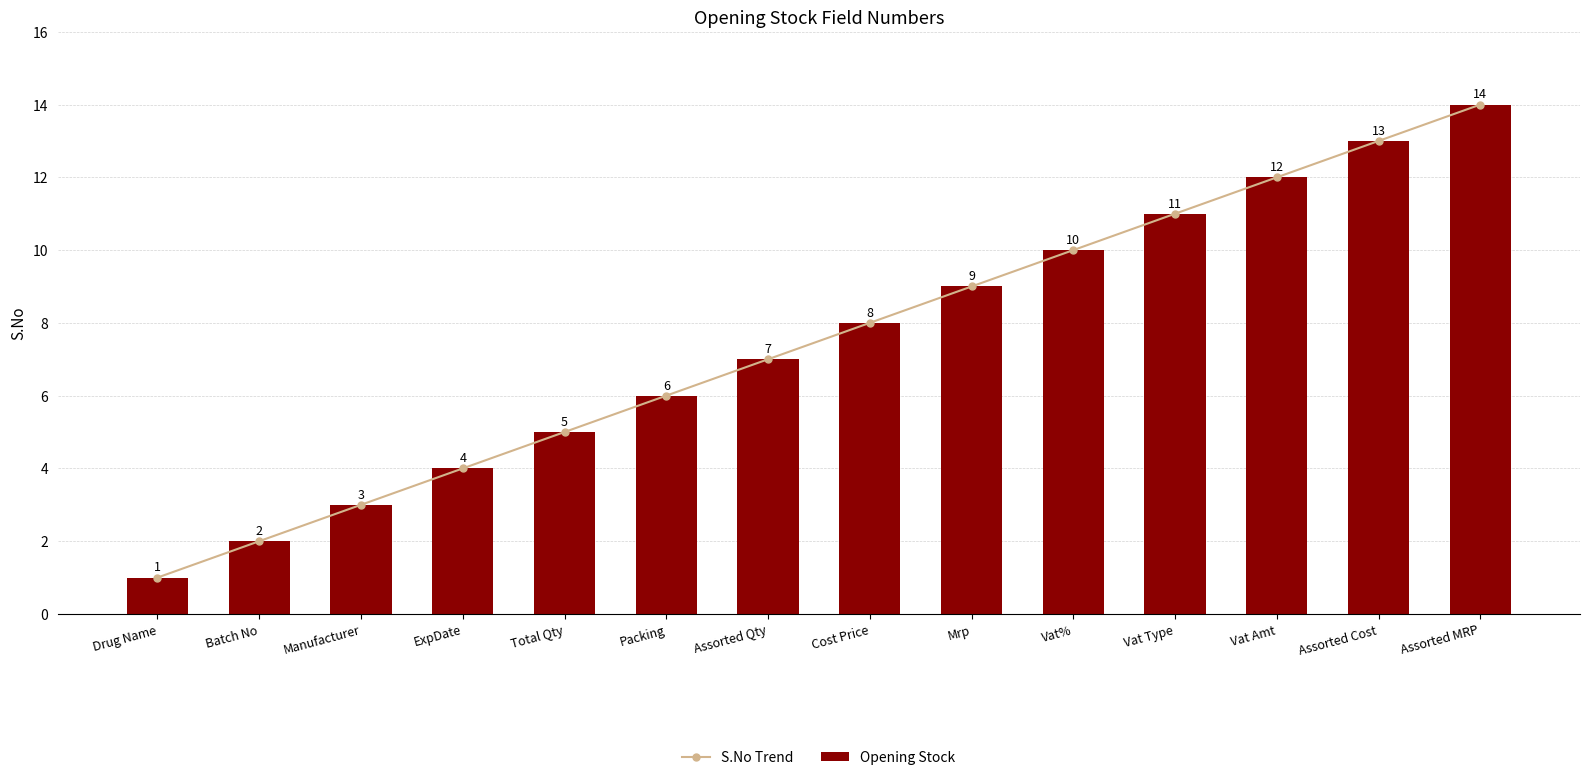

What is the sum of all S.No Trend values?

105